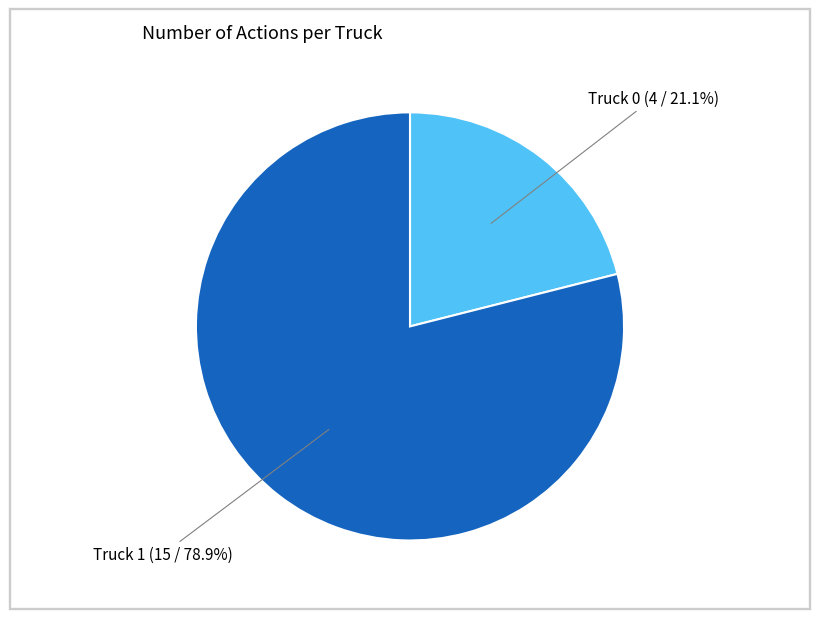

Count the number of slices in the pie.

2